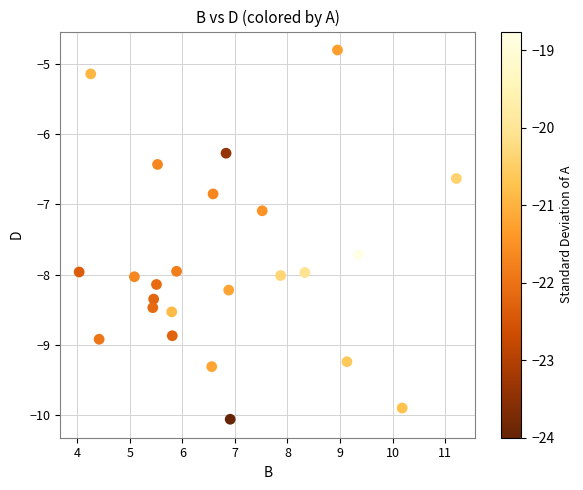

What Y value in the scatter plot is closest to -7?

-7.1